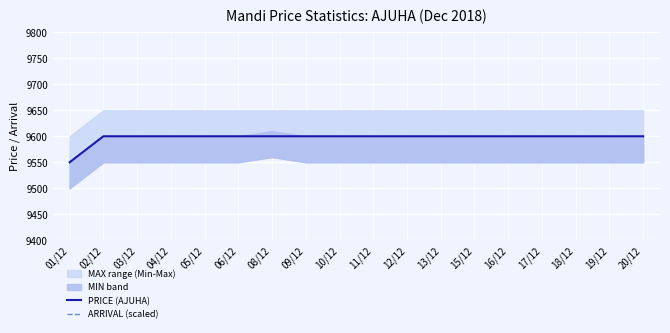

List the series in order of their peak value, highest first.

ARRIVAL (scaled), PRICE (AJUHA)